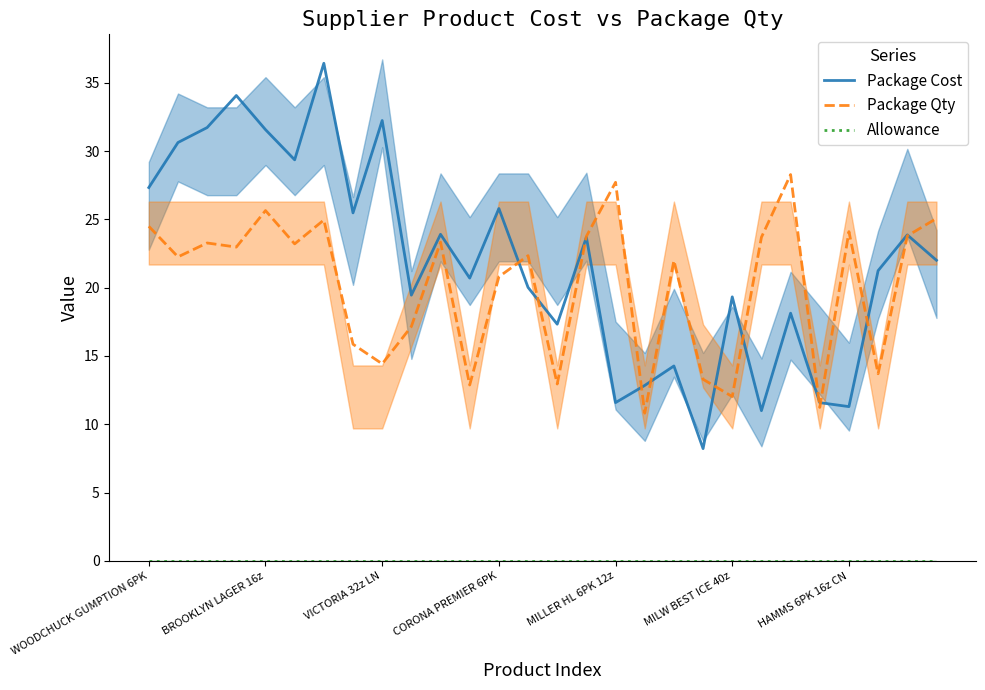

Reading right to left, extract all data points from this chart.

Package Cost: 22.0	23.9	21.2	11.3	11.6	18.1	11.0	19.3	8.2	14.3	12.8	11.6	23.7	17.3	20.0	25.8	20.7	23.9	19.5	32.2	25.5	36.4	29.4	31.6	34.1	31.7	30.6	27.3
Package Qty: 25.1	23.8	13.7	24.1	11.2	28.3	23.7	12.0	13.3	22.0	10.8	27.7	23.8	12.9	22.3	20.8	12.9	23.3	17.2	14.4	15.9	25.0	23.2	25.6	23.0	23.3	22.3	24.5
Allowance: 0.0	0.0	0.0	0.0	0.0	0.0	0.0	0.0	0.0	0.0	0.0	0.0	0.0	0.0	0.0	0.0	0.0	0.0	0.0	0.0	0.0	0.0	0.0	0.0	0.0	0.0	0.0	0.0